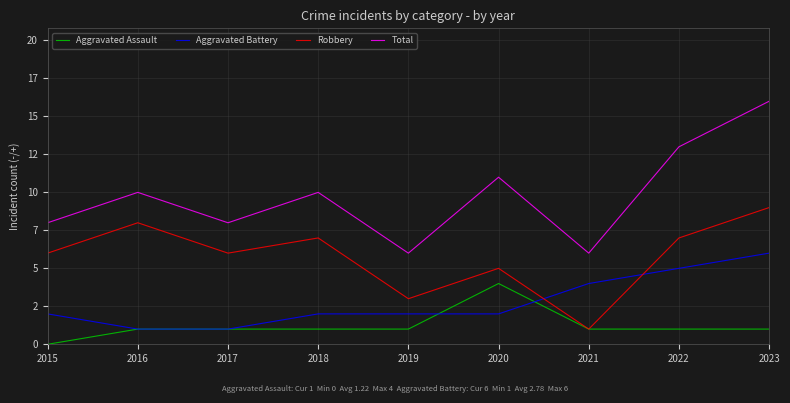

True or false: Aggravated Assault and Robbery cross at least once.

False